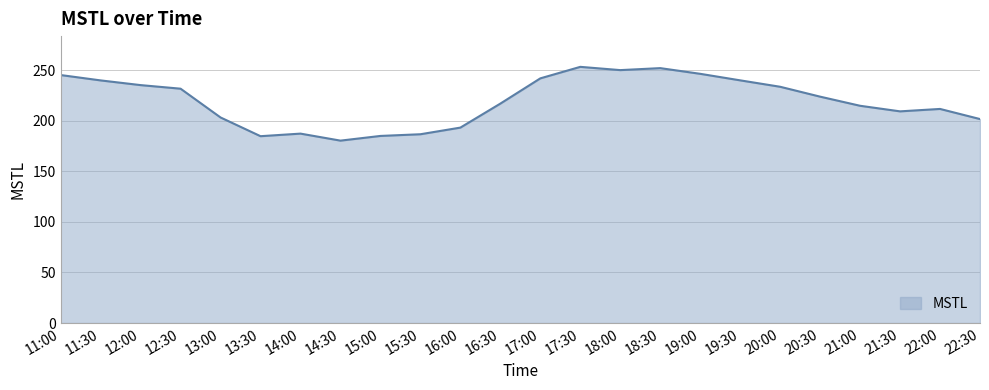

What is the label of the 4th point from the right?

2022-07-03 21:00:00